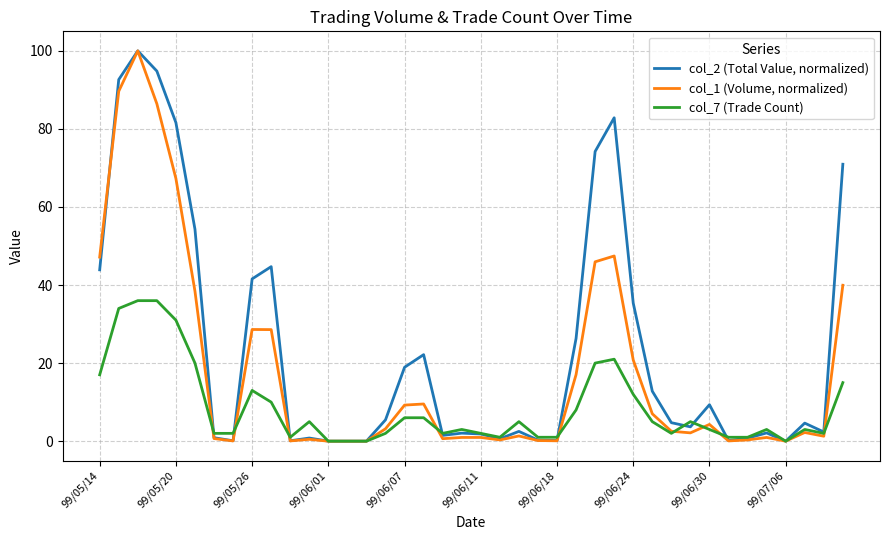

How many lines are shown in the chart?

3